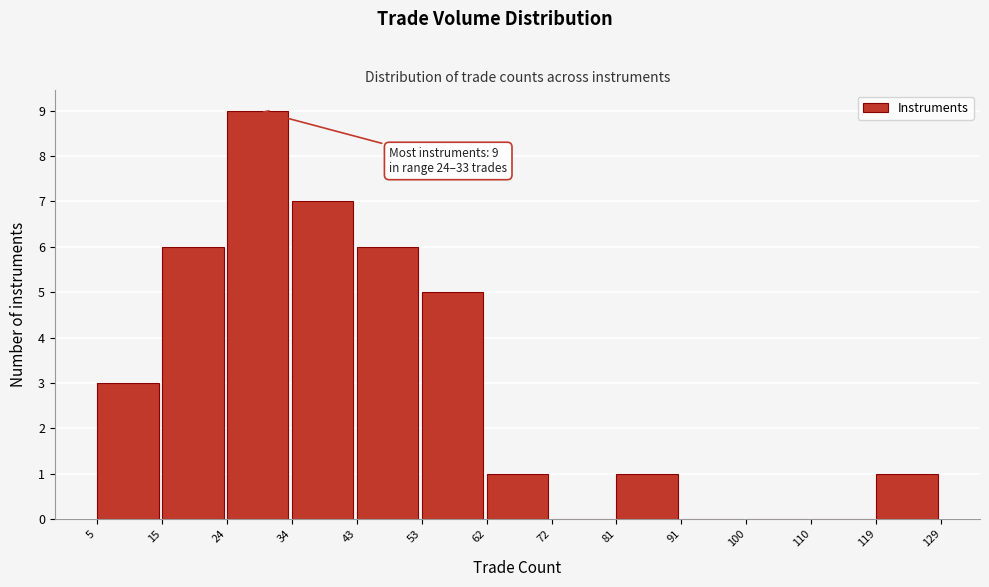

Over which range of the x-axis is the bar tallest?

24 to 34